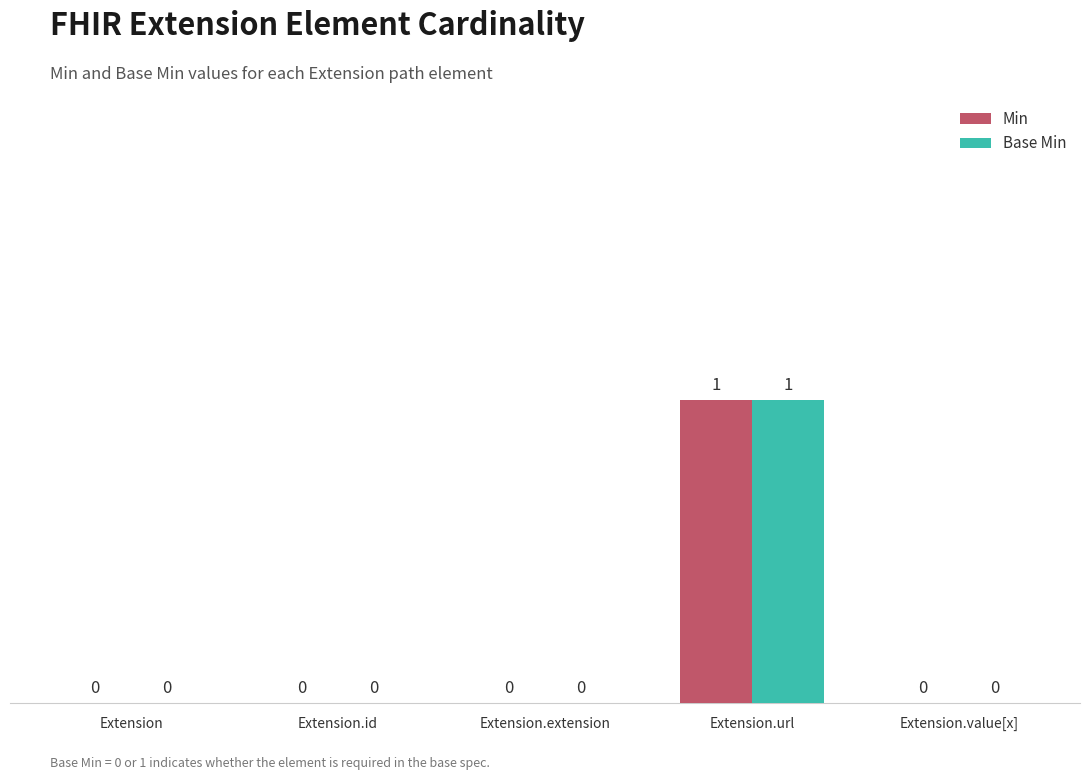

How many categories are shown in the chart?

5